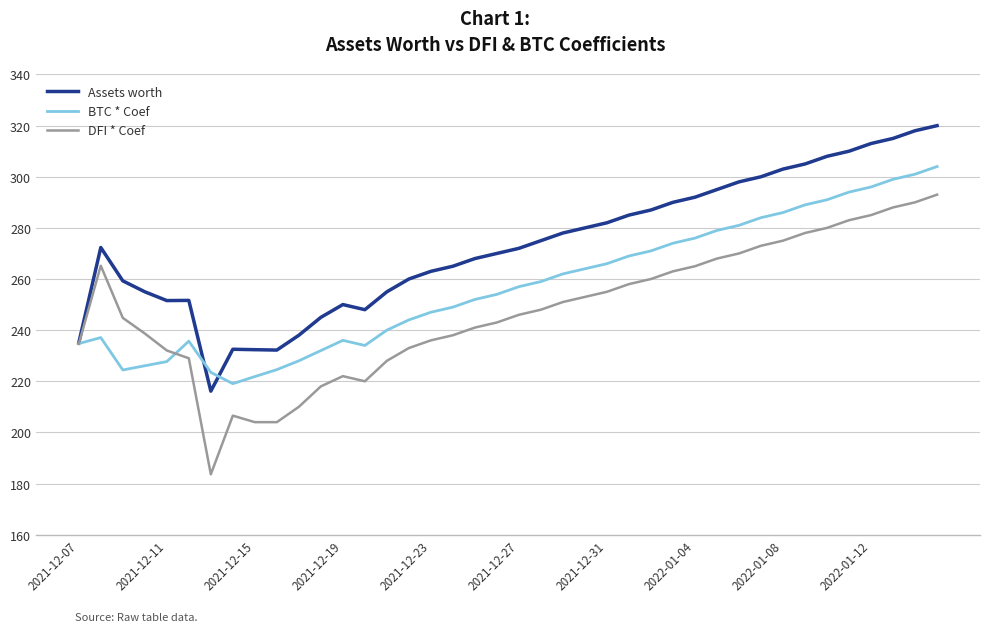

List the series in order of their overall mean, highest first.

Assets worth, BTC * Coef, DFI * Coef